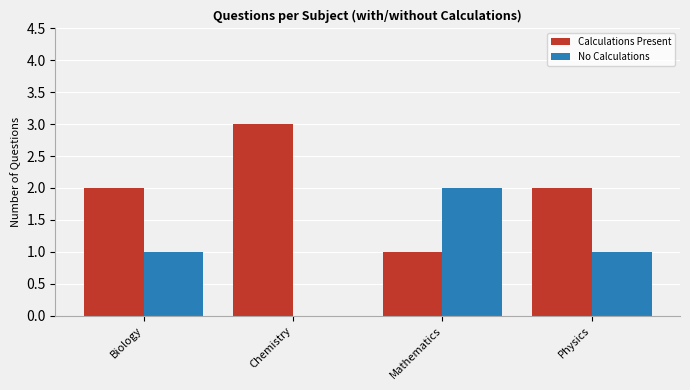

What is the maximum value for Calculations Present?

3